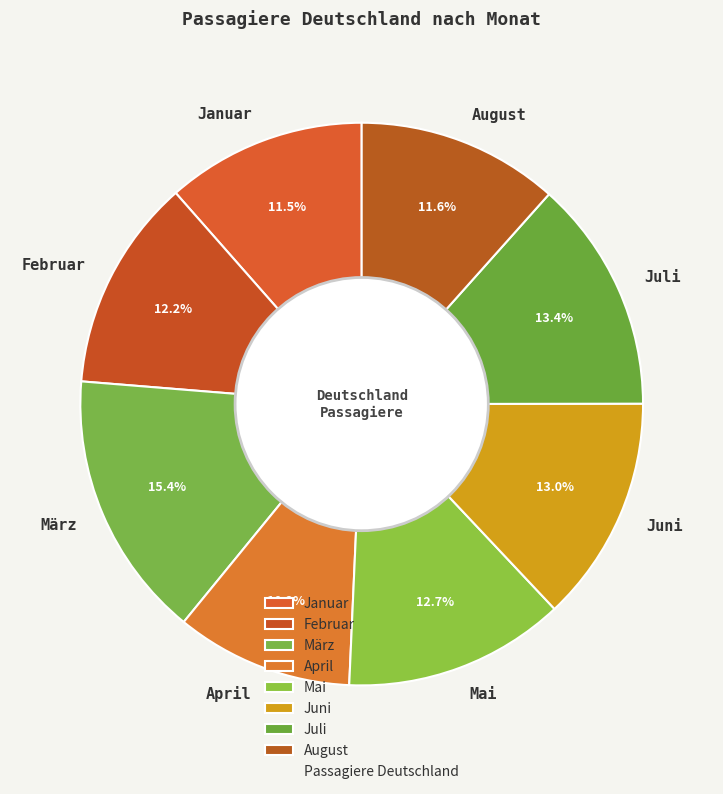

To the nearest percent, what percentage of the pie is März?

15%